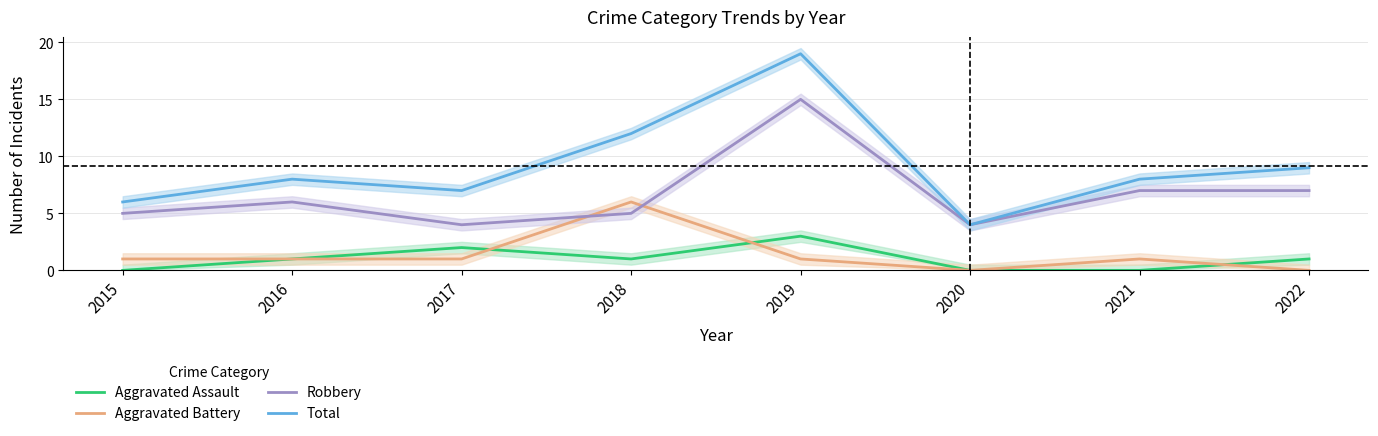

Reading left to right, what are all the values shown in this chart?

Aggravated Assault: 0	1	2	1	3	0	0	1
Aggravated Battery: 1	1	1	6	1	0	1	0
Robbery: 5	6	4	5	15	4	7	7
Total: 6	8	7	12	19	4	8	9